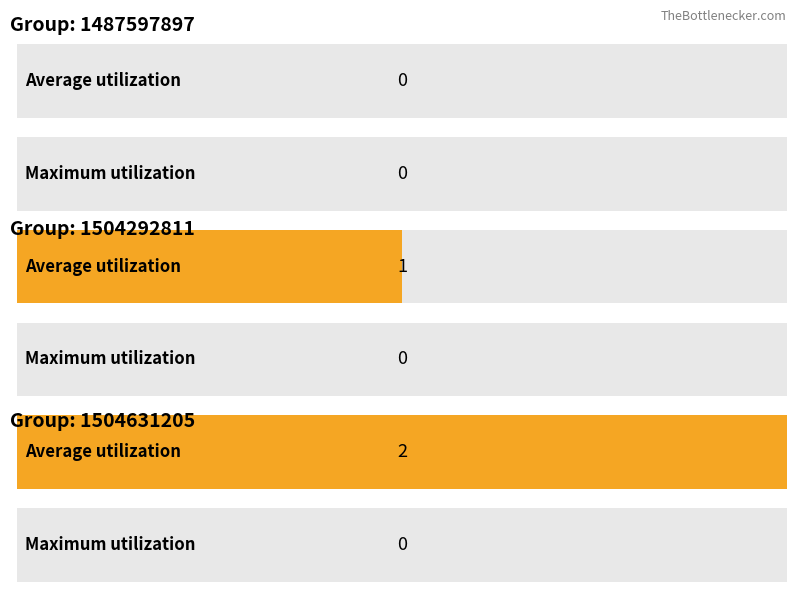

The col_1 series shows 0 at 1487597897. True or false?

True